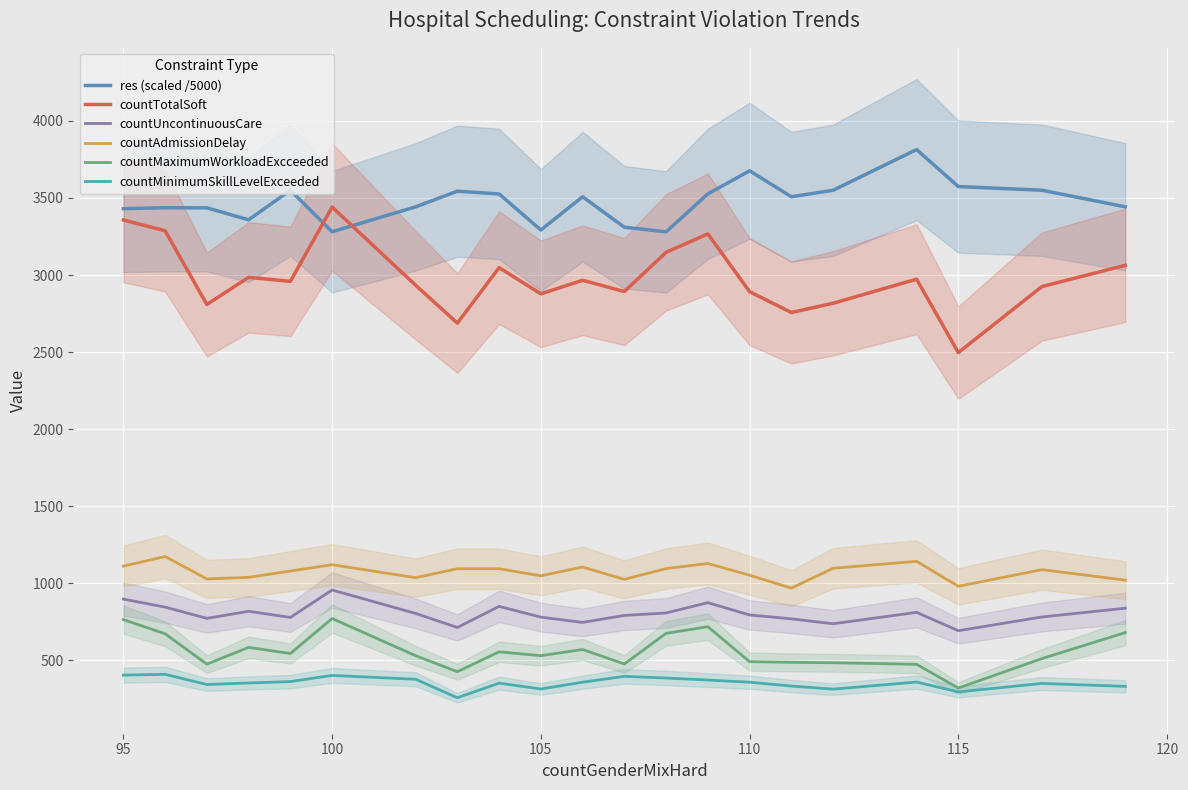

How many lines are shown in the chart?

6